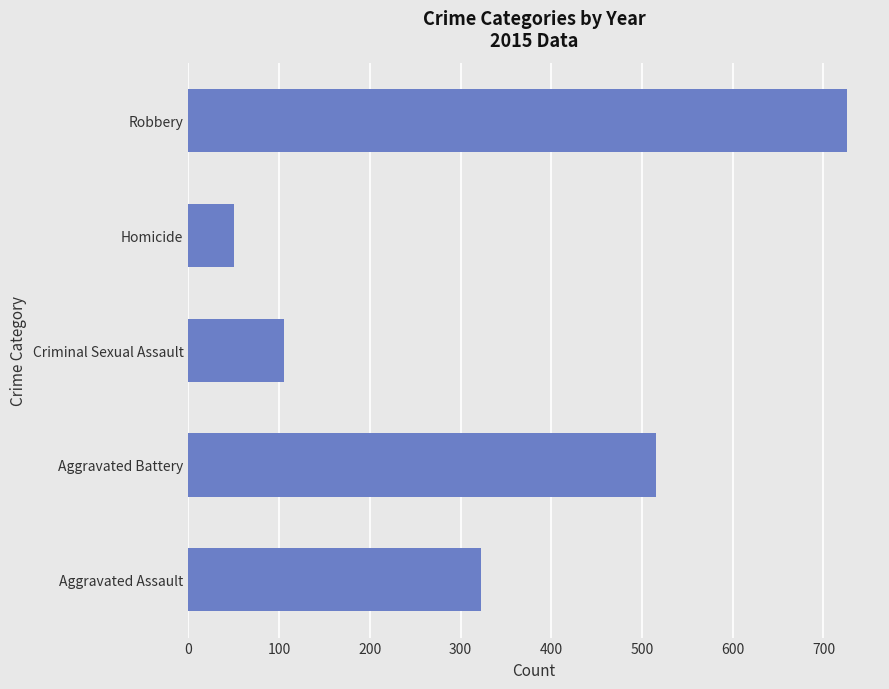

What is the sum of the values at Robbery and Criminal Sexual Assault?

831